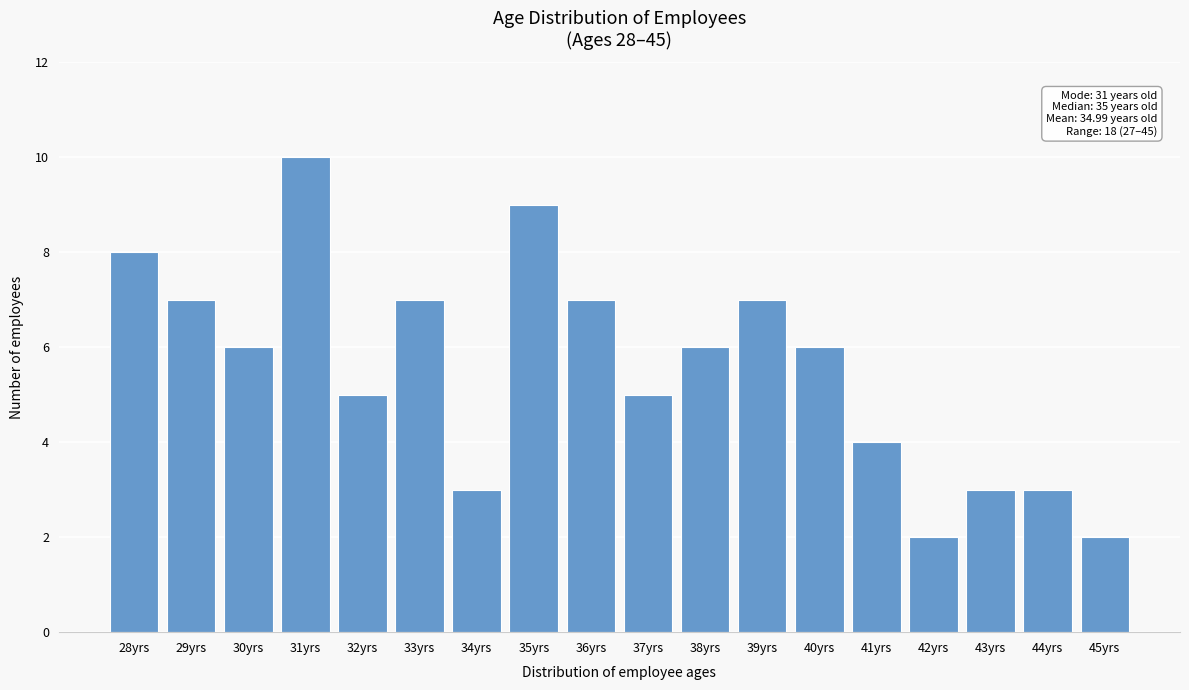

Reading left to right, list all the values displayed in this chart.

8	7	6	10	5	7	3	9	7	5	6	7	6	4	2	3	3	2